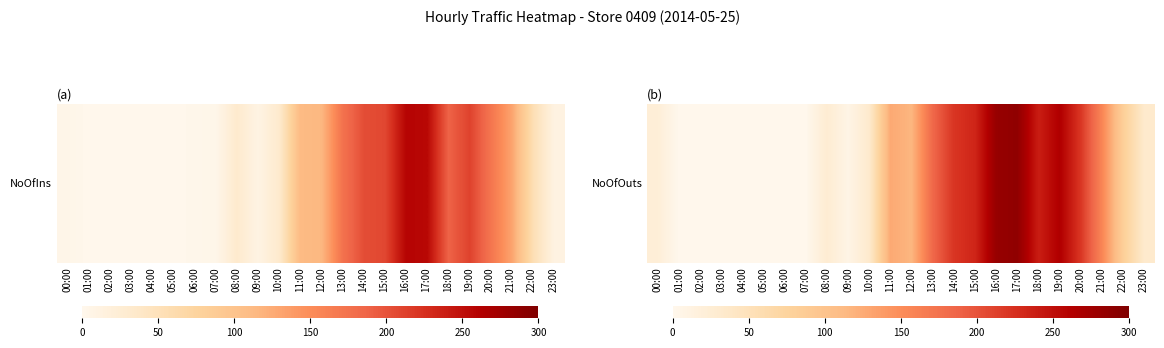

Approximately how many times larger is the value at 18:00 compared to 17:00?

0.8